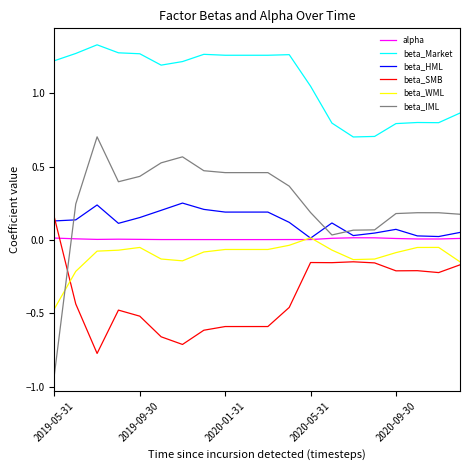

True or false: beta_HML and beta_Market cross at least once.

False